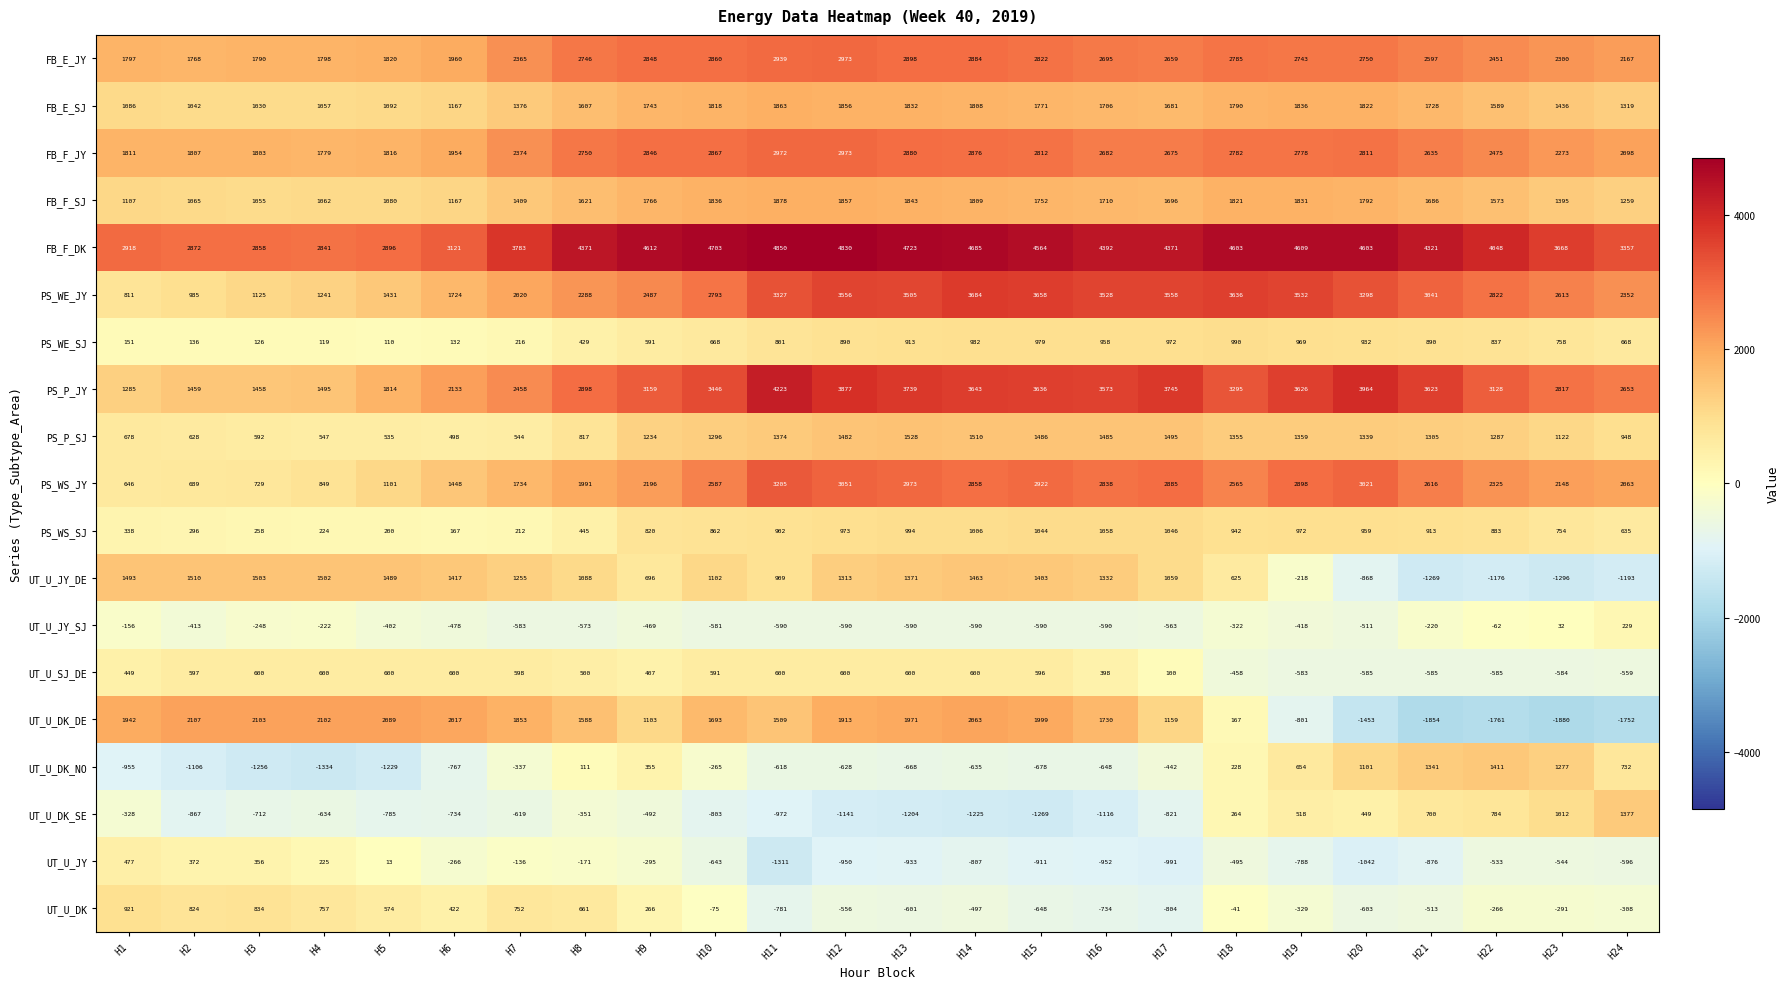

What is the lowest value of the UT_U_JY_SJ series?

-590